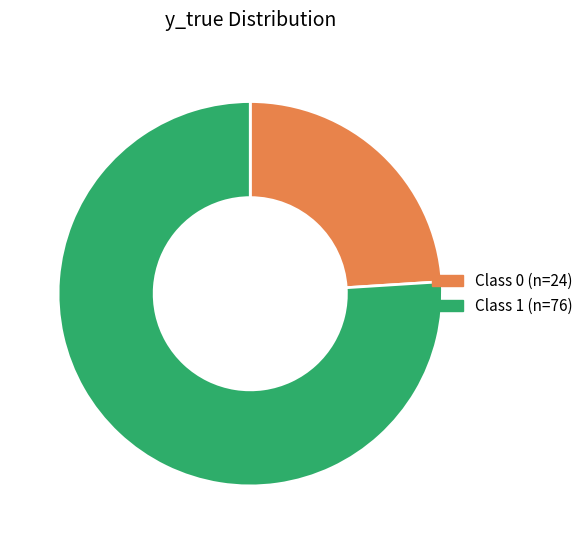

Does any single category account for the majority?

Yes